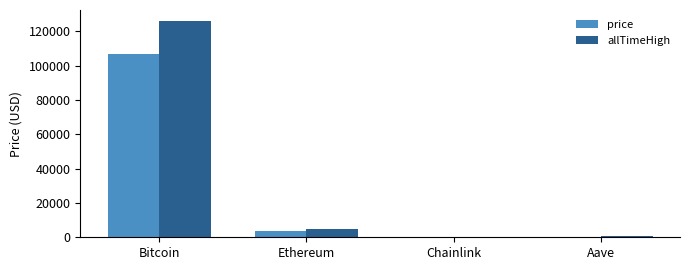

How many data points does each series have?

4